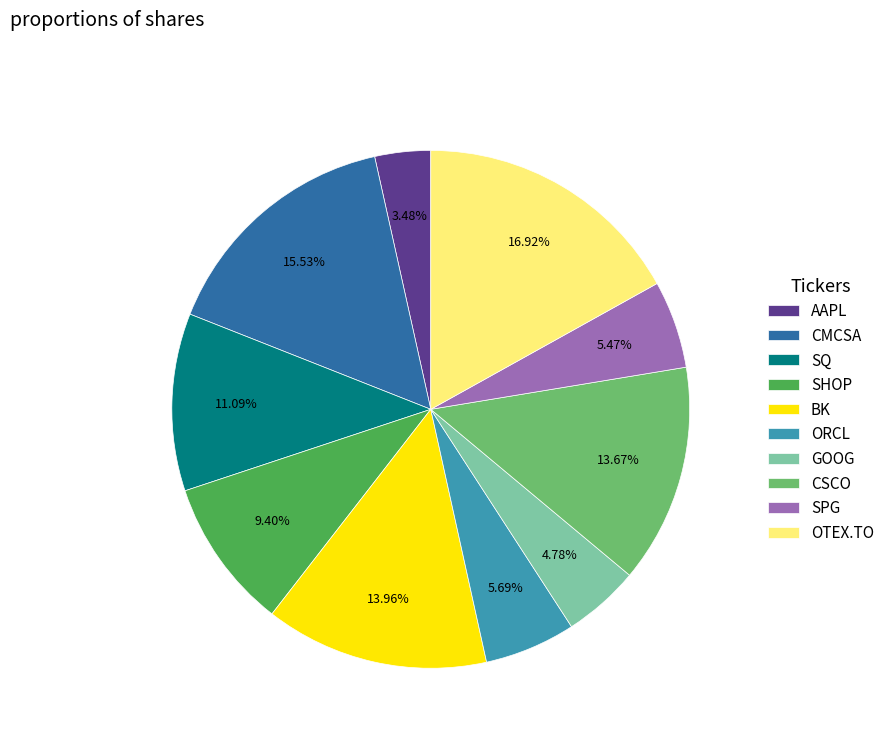

What is the largest slice in the pie chart?

OTEX.TO